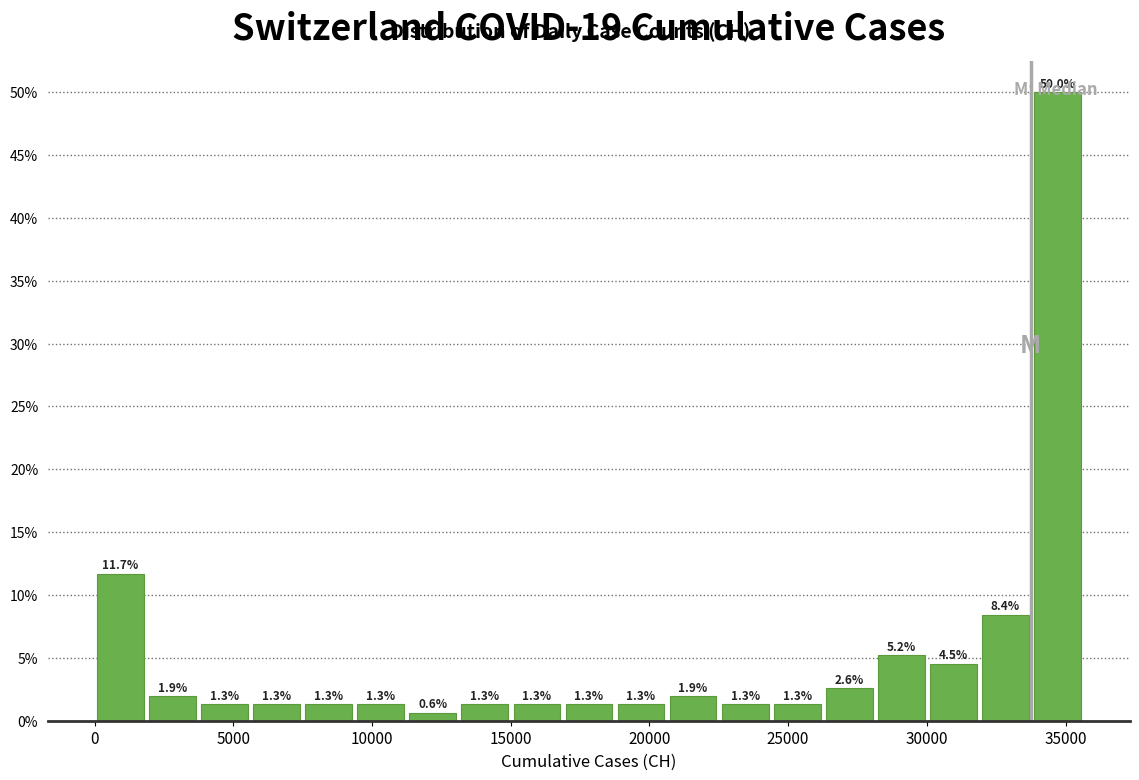

Read against the x-axis, roughly where is the centre of the tallest bar?

34500